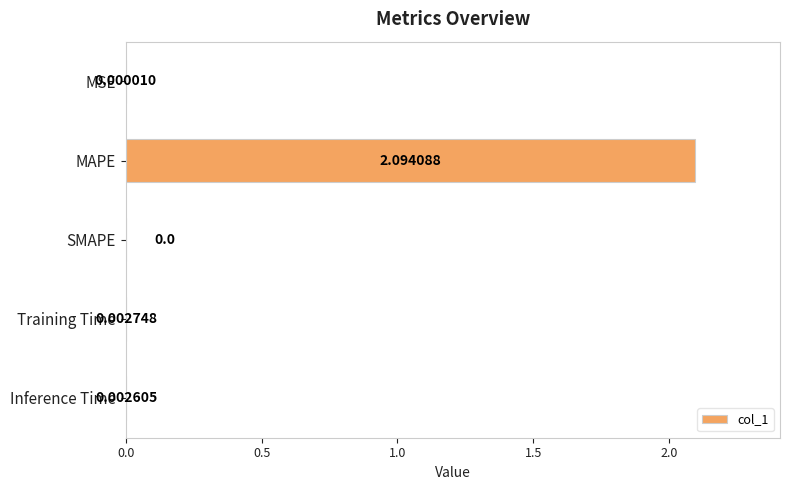

At which label is the value closest to 1?

Training Time